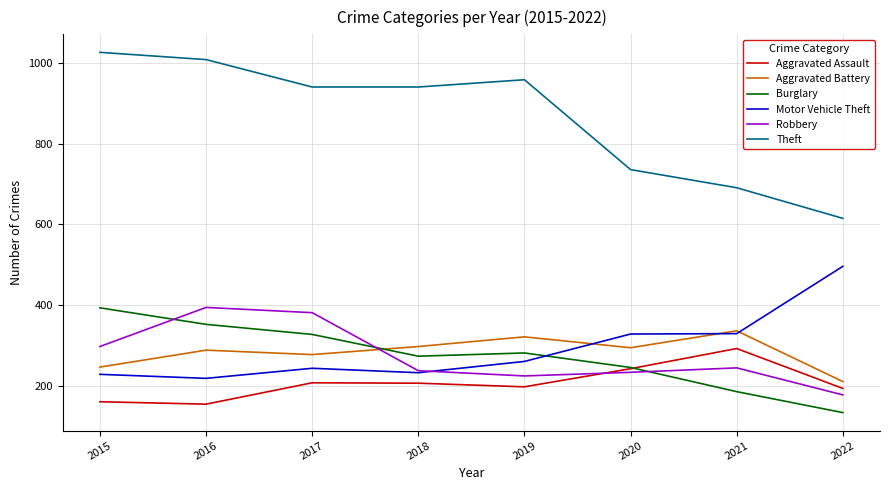

Read the Aggravated Assault value at 2020.

242